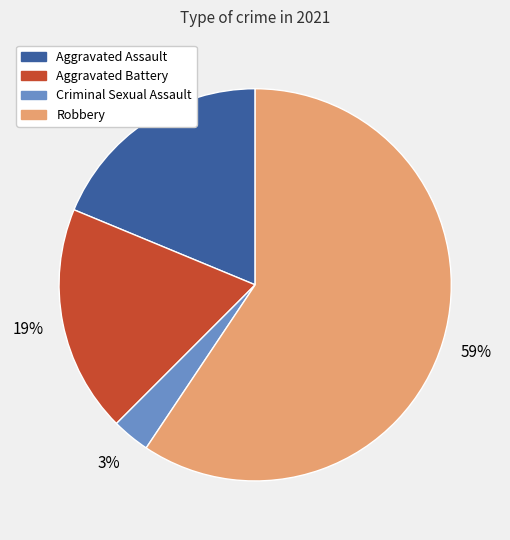

True or false: Robbery accounts for 66% of the total.

False